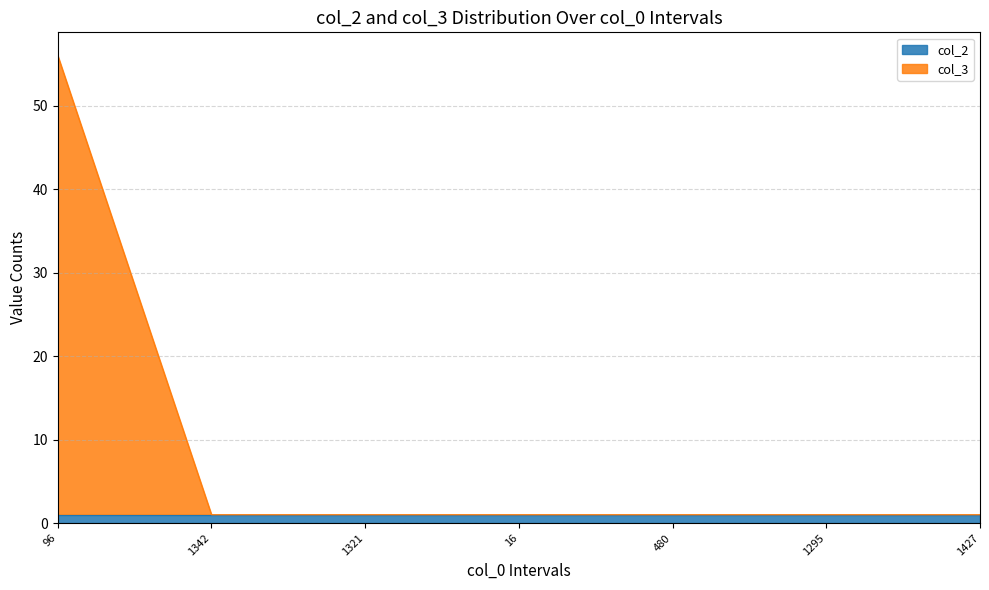

What is the label of the 2nd point from the left?

1342